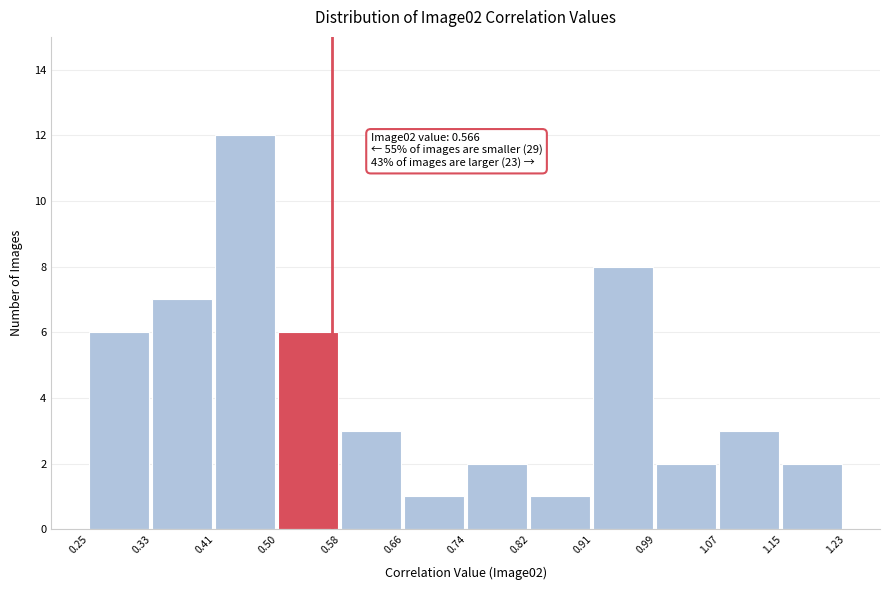

Over which range of the x-axis is the bar tallest?

0.41 to 0.50